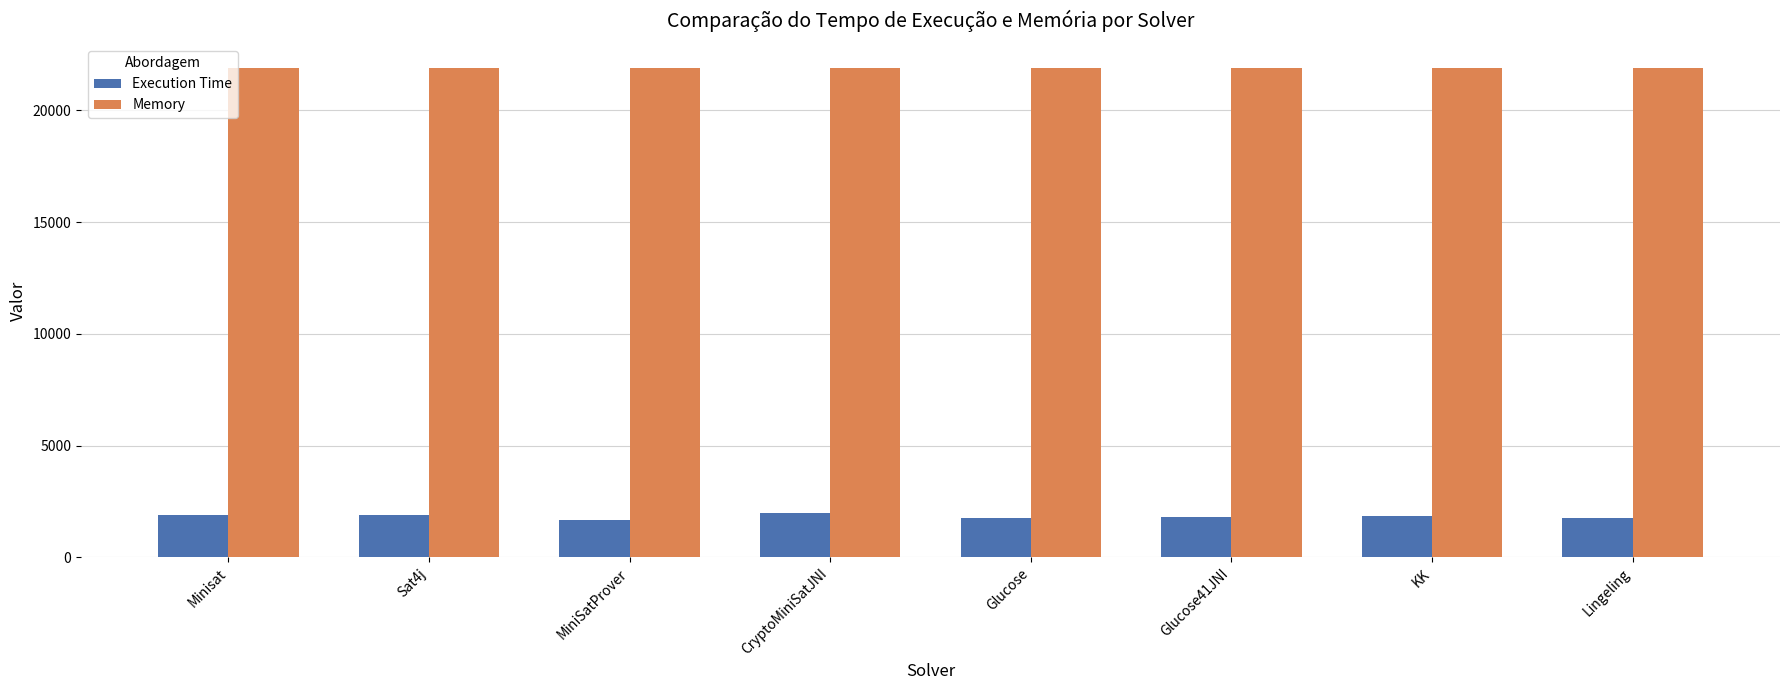

How many data points in Execution Time are less than 1865?

4